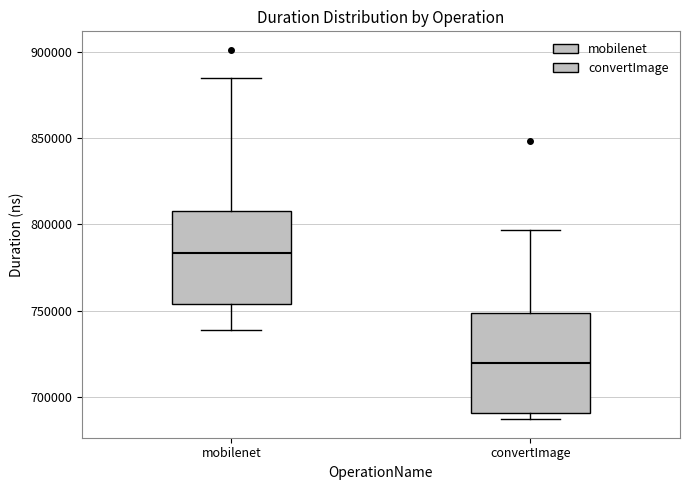

Reading left to right, transcribe this box plot: for each box, give where its median line is, the range the box spans, and where its two whiskers end, as read against the y-axis. The values are not printed on the chart, so give them approximately, as read against the axis.

mobilenet: median 785000, box 755000 to 810000, whiskers 740000 to 885000
convertImage: median 720000, box 690000 to 750000, whiskers 685000 to 795000